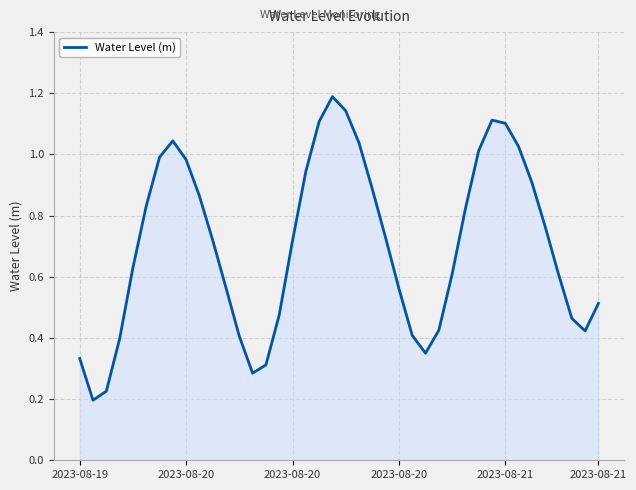

What is the maximum value shown in the chart?

1.2